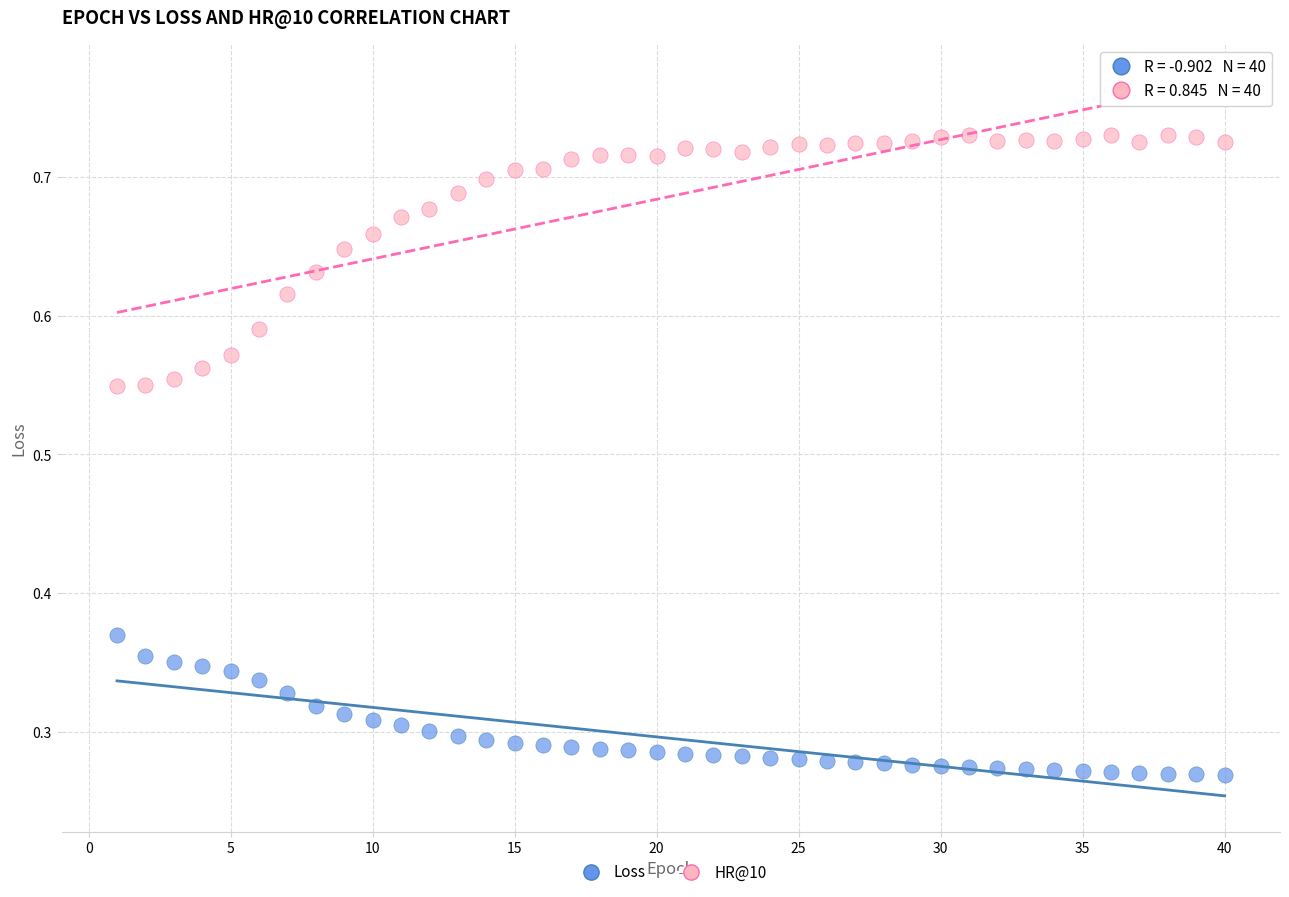

Across all data points, what is the range of X values (max minus min)?

39.0